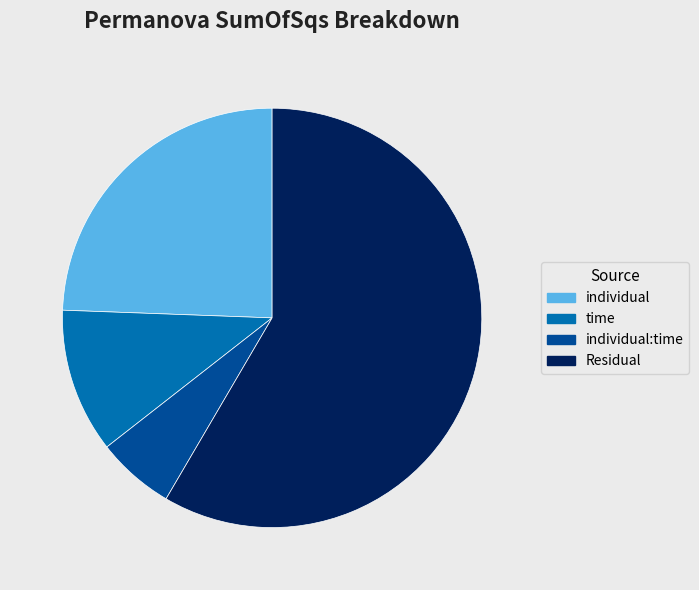

The Residual slice represents 58% of the pie. True or false?

True